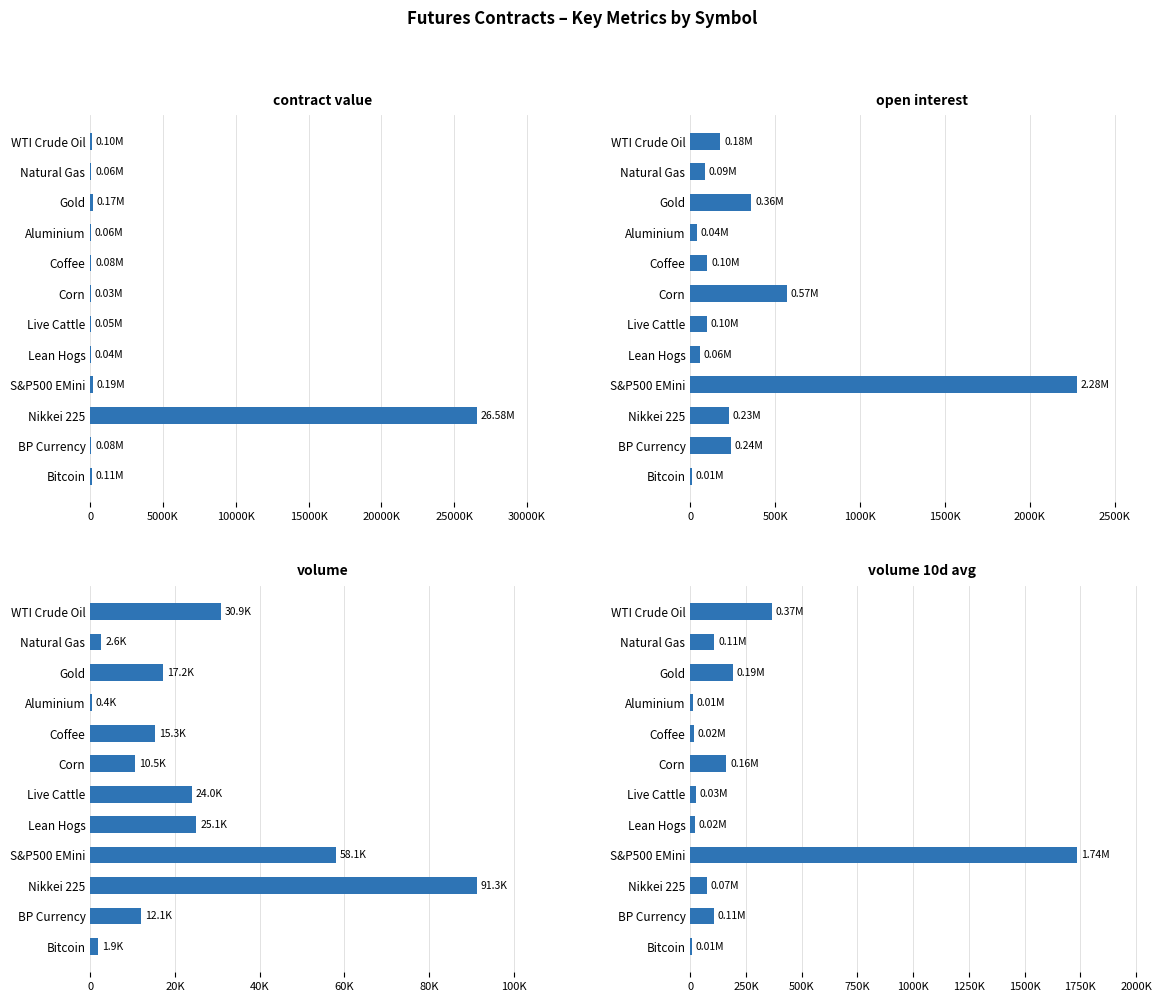

The value of contract value at S&P500 EMini is 313235.5. True or false?

False